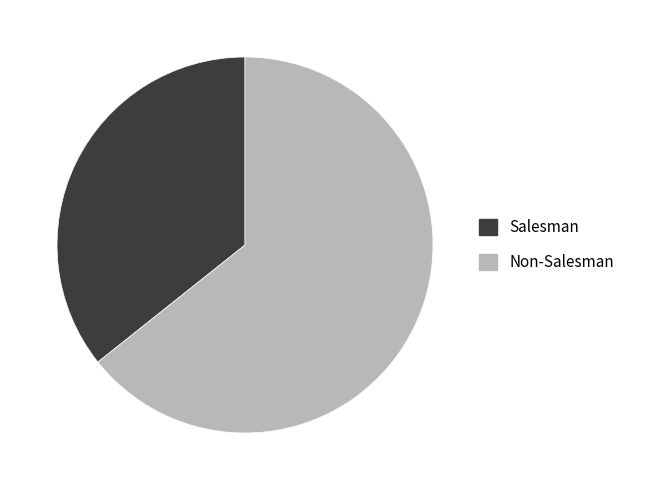

What is the ratio of the value at Non-Salesman to the value at Salesman?

1.8